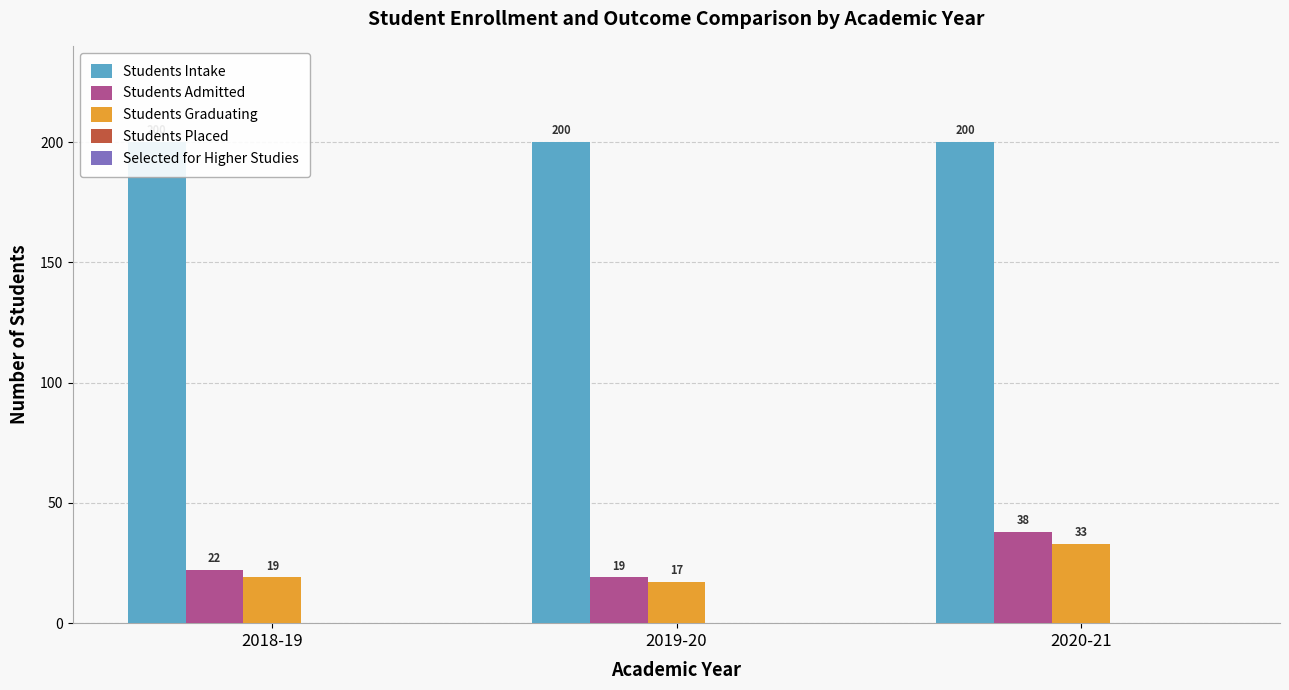

At how many categories does at least one series exceed 5?

3